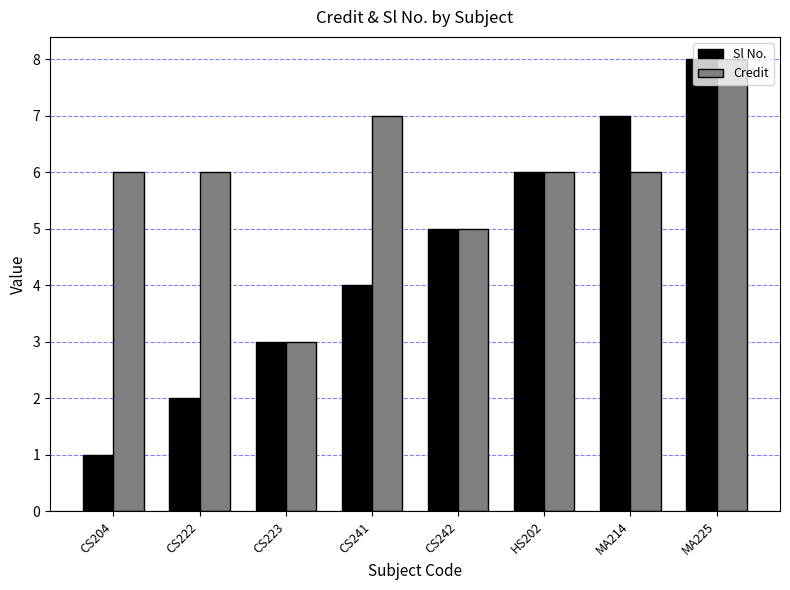

How many Sl No. values are between 3 and 7?

5